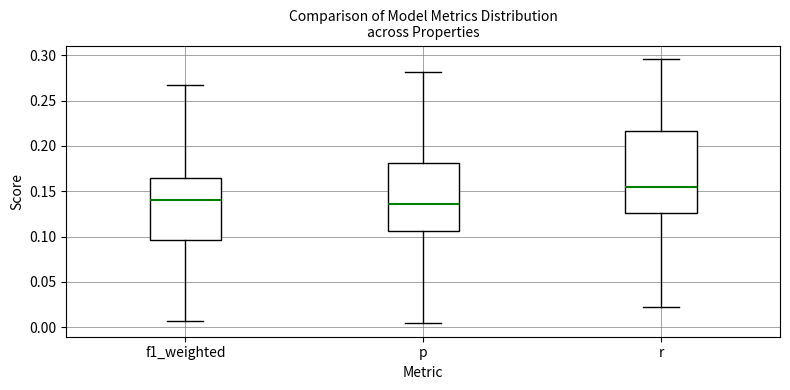

Reading left to right, read every box against the y-axis: the position of its median line, the range the box covers, and the ends of its whiskers. The values are not printed on the chart, so give them approximately, as read against the axis.

f1_weighted: median 0.140, box 0.095 to 0.165, whiskers 0.005 to 0.270
p: median 0.135, box 0.105 to 0.180, whiskers 0.005 to 0.280
r: median 0.155, box 0.125 to 0.215, whiskers 0.020 to 0.295